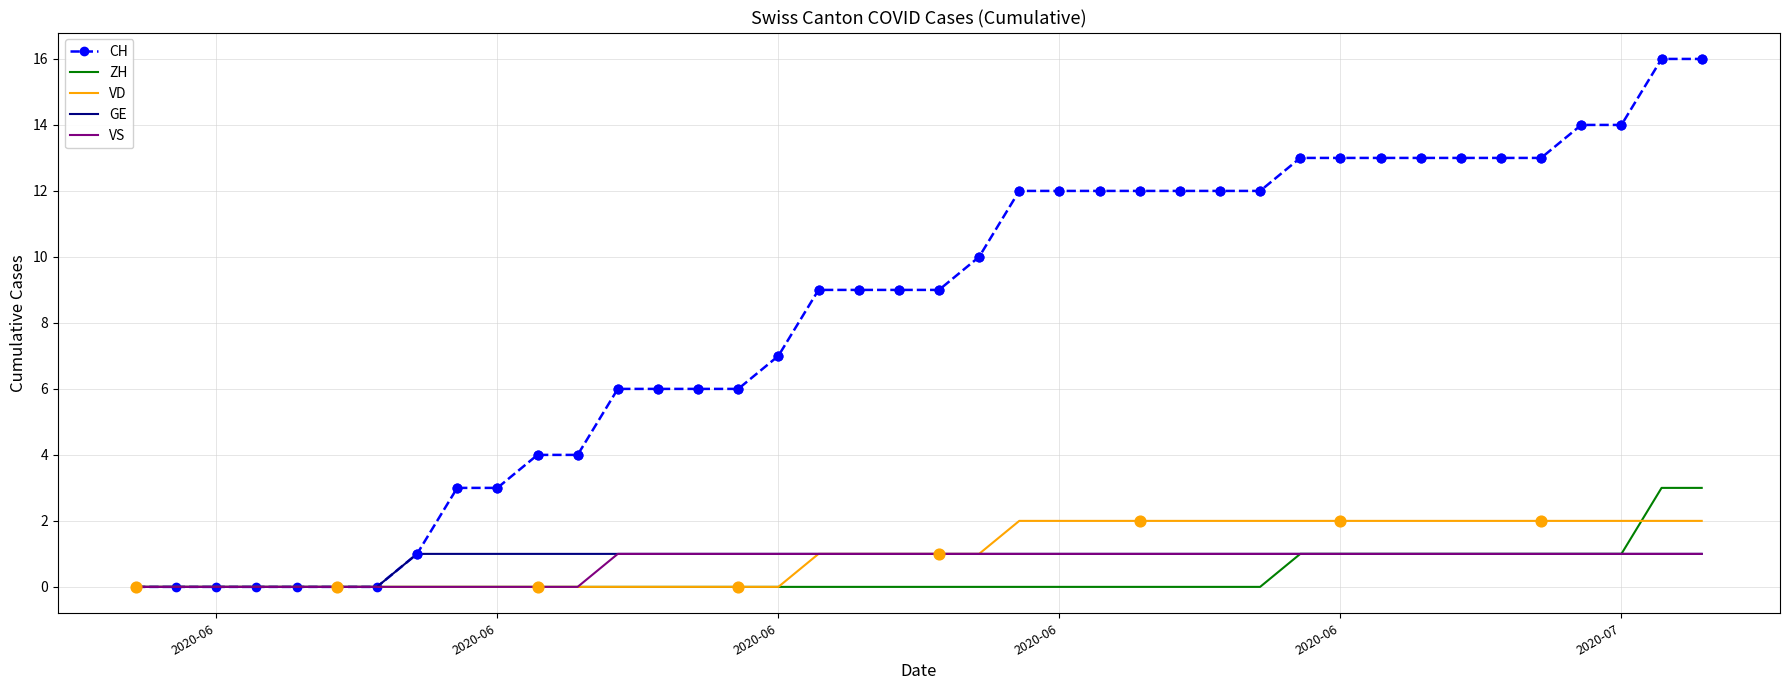

What are all the series names shown in the legend?

CH, ZH, VD, GE, VS